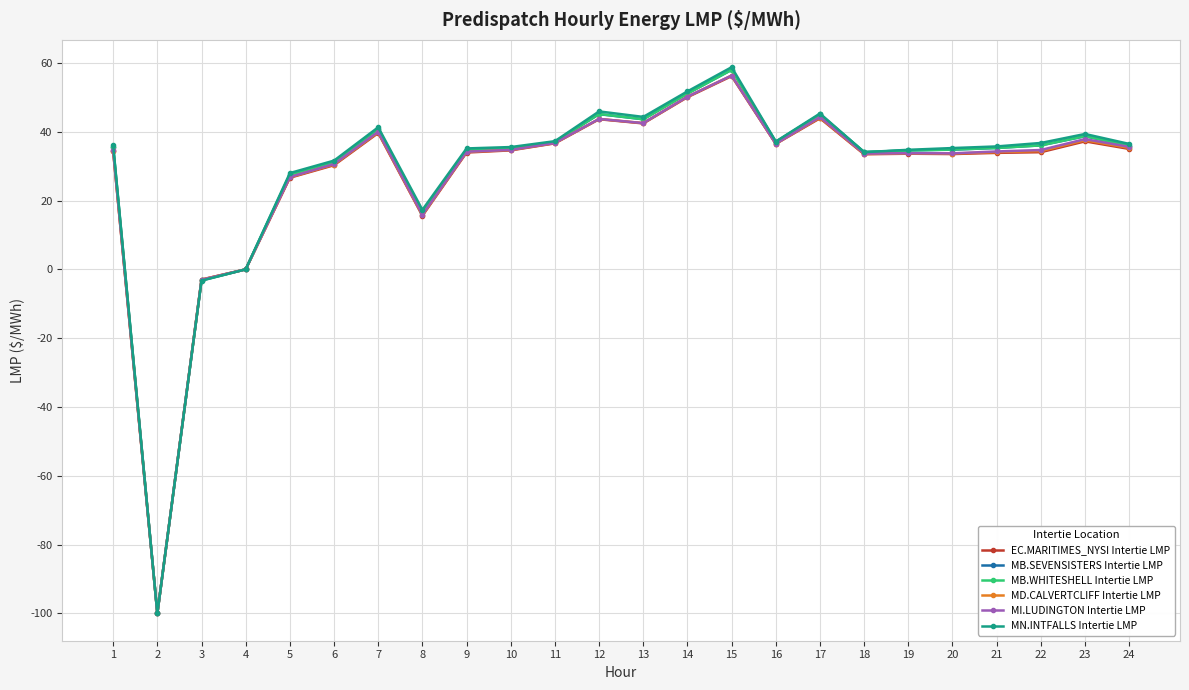

At which category is the sum across all series the highest?

15